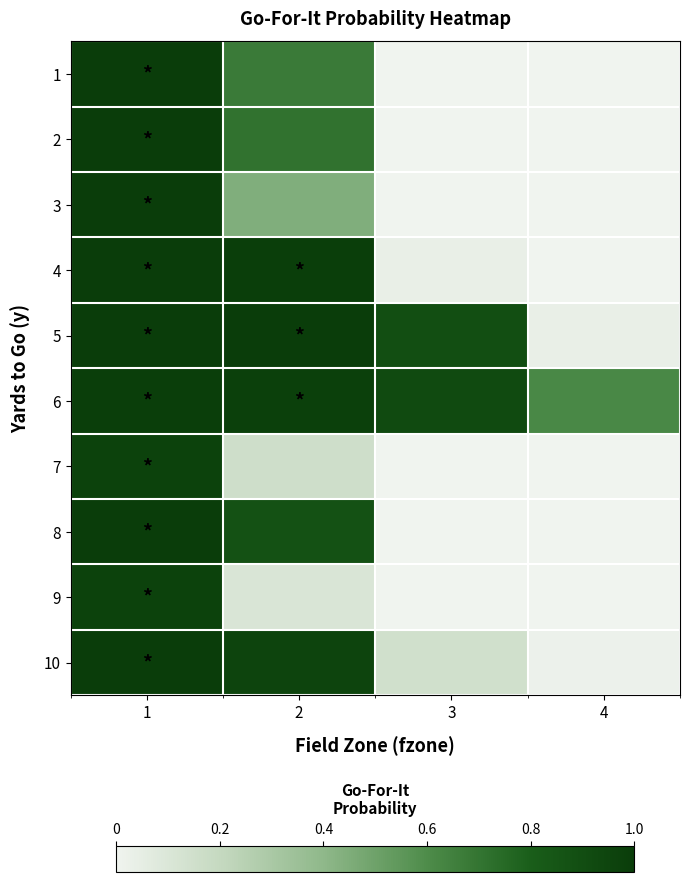

Reading left to right, extract all data points from this chart.

1: 1=1.0	2=0.7	3=0.0	4=0.0
2: 1=1.0	2=0.7	3=0.0	4=0.0
3: 1=1.0	2=0.4	3=0.0	4=0.0
4: 1=1.0	2=1.0	3=0.0	4=0.0
5: 1=1.0	2=1.0	3=0.9	4=0.0
6: 1=1.0	2=1.0	3=0.9	4=0.6
7: 1=1.0	2=0.2	3=0.0	4=0.0
8: 1=1.0	2=0.9	3=0.0	4=0.0
9: 1=1.0	2=0.1	3=0.0	4=0.0
10: 1=1.0	2=0.9	3=0.1	4=0.0